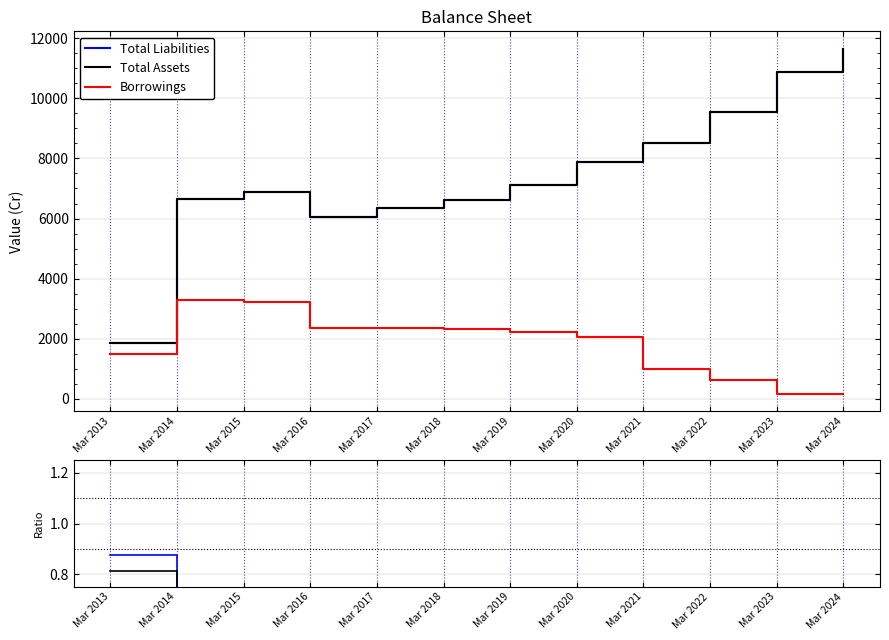

Does the chart display data point markers on the line(s)?

No